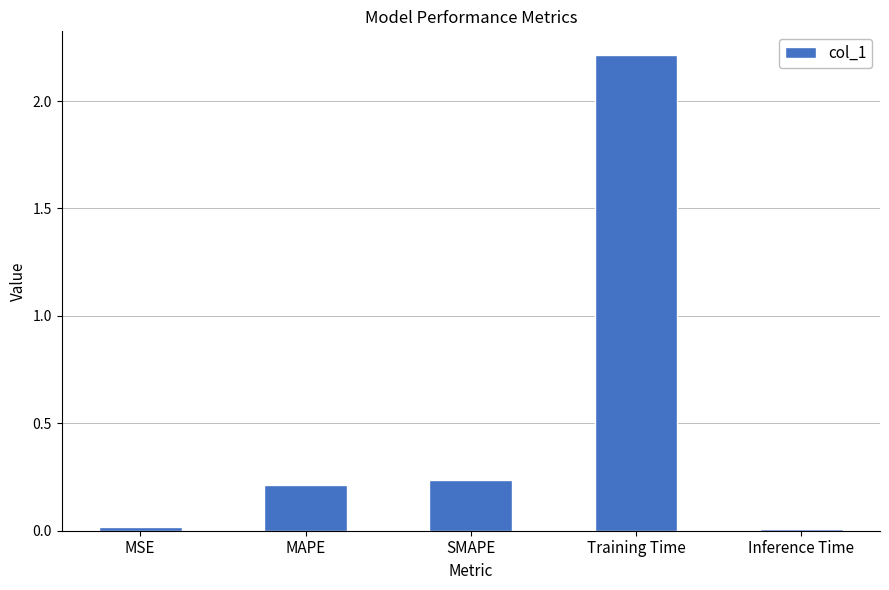

What is the difference between the maximum and minimum values?

2.2